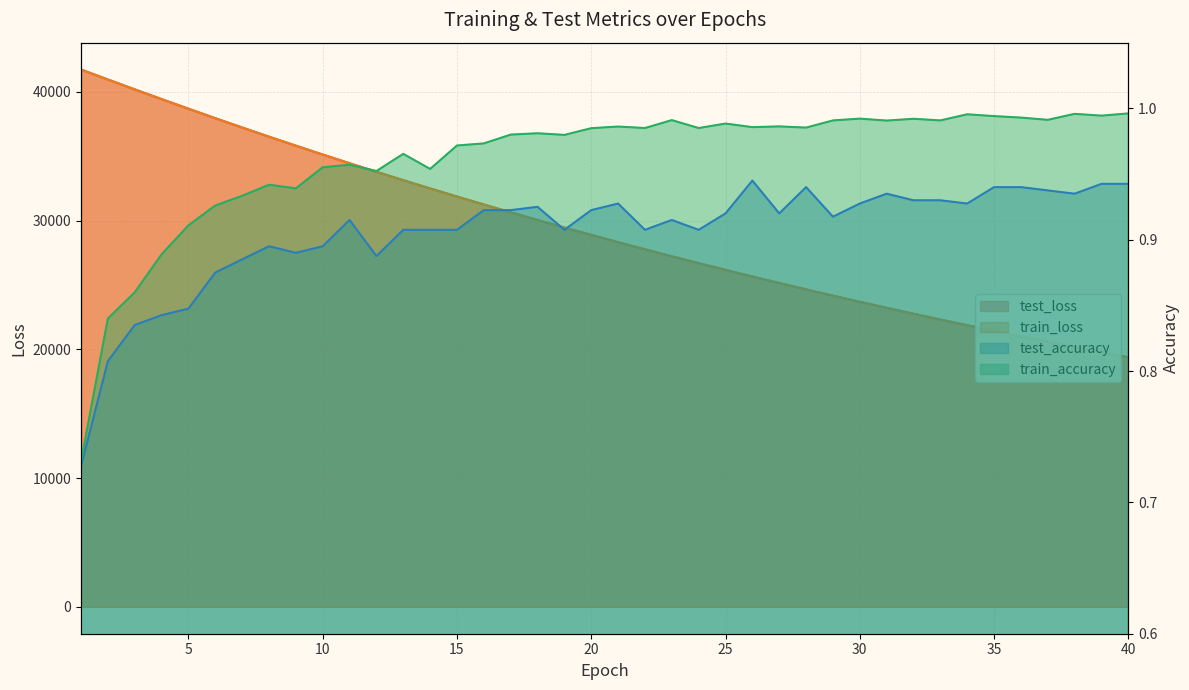

True or false: train_accuracy and test_loss intersect in this chart.

False